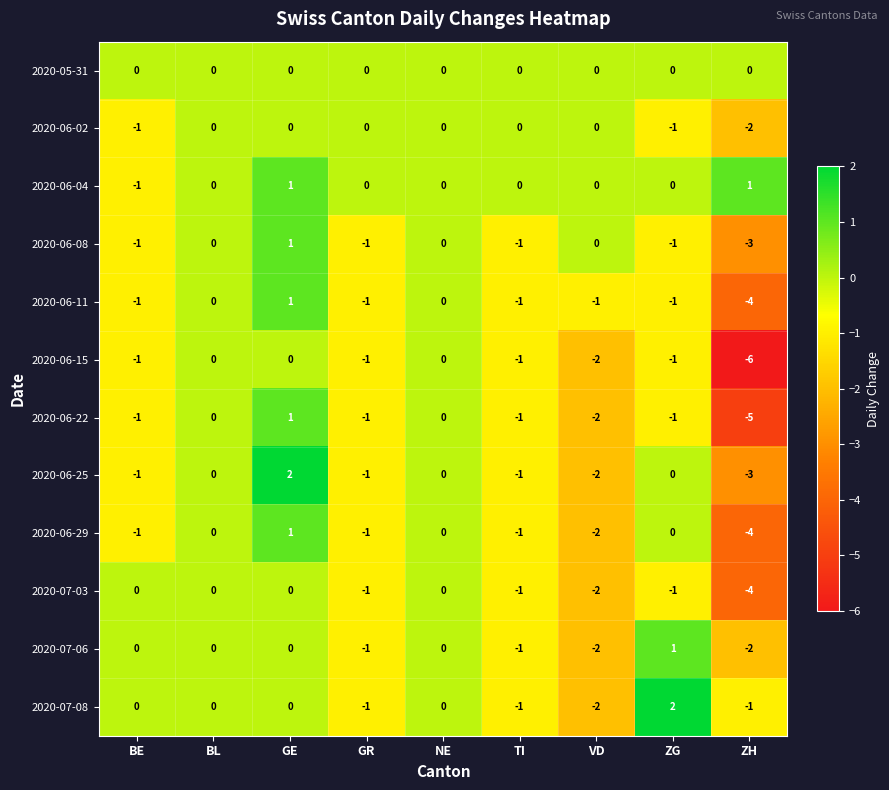

What is the difference between the highest and lowest values at GE?

2